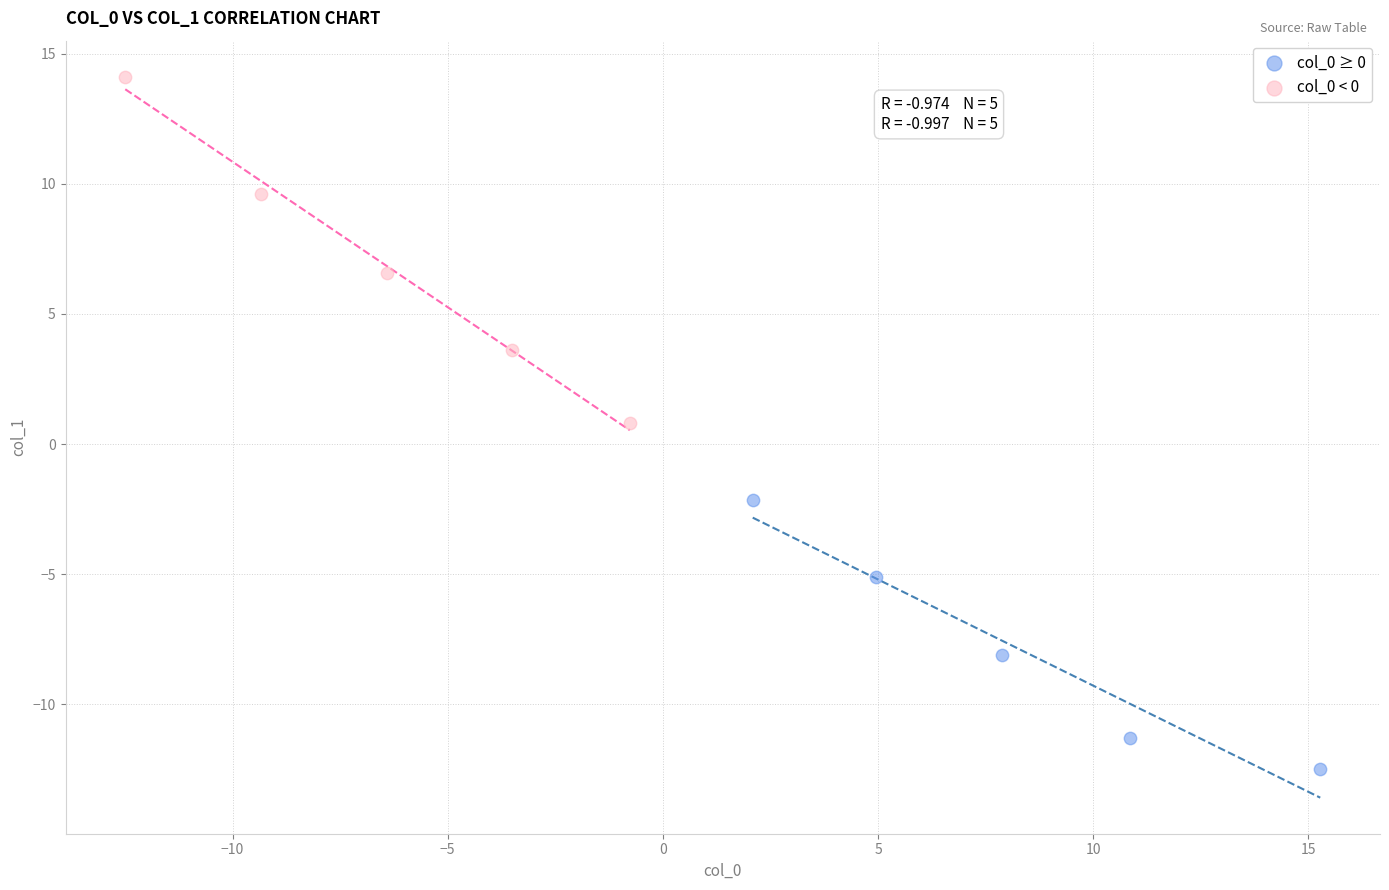

Which series reaches the maximum Y coordinate?

col_0 < 0